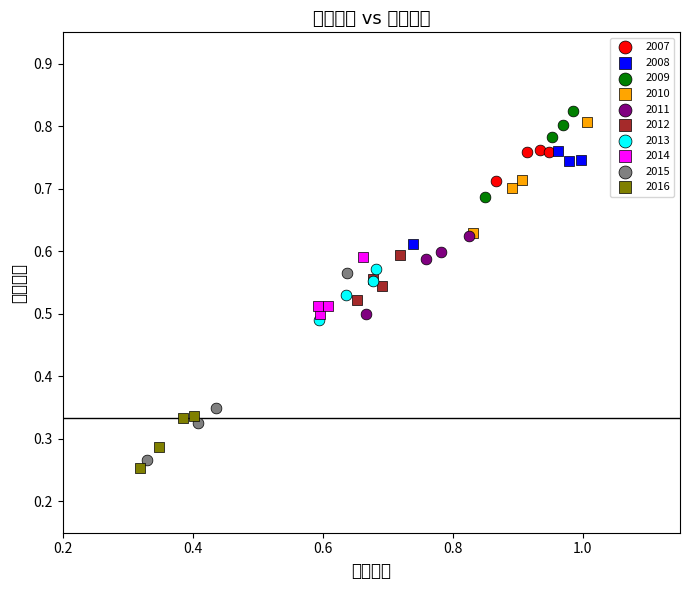

Which series contains the highest Y value?

2009